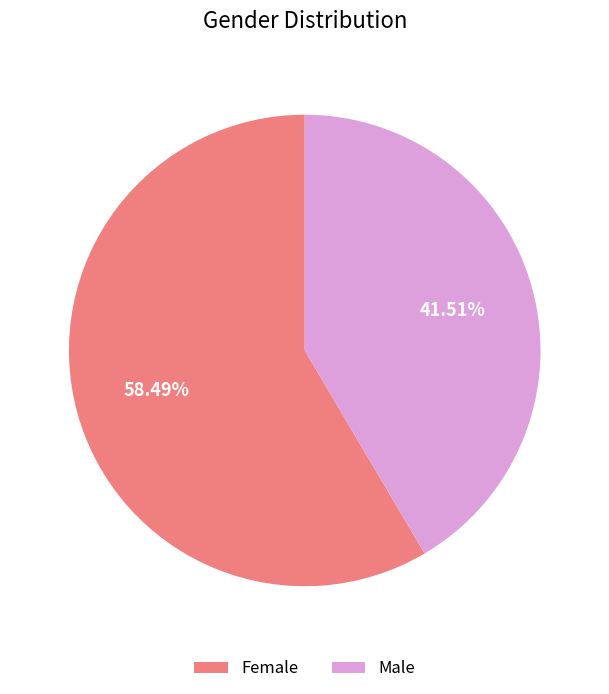

Is it true that Female is 58% of the pie?

True